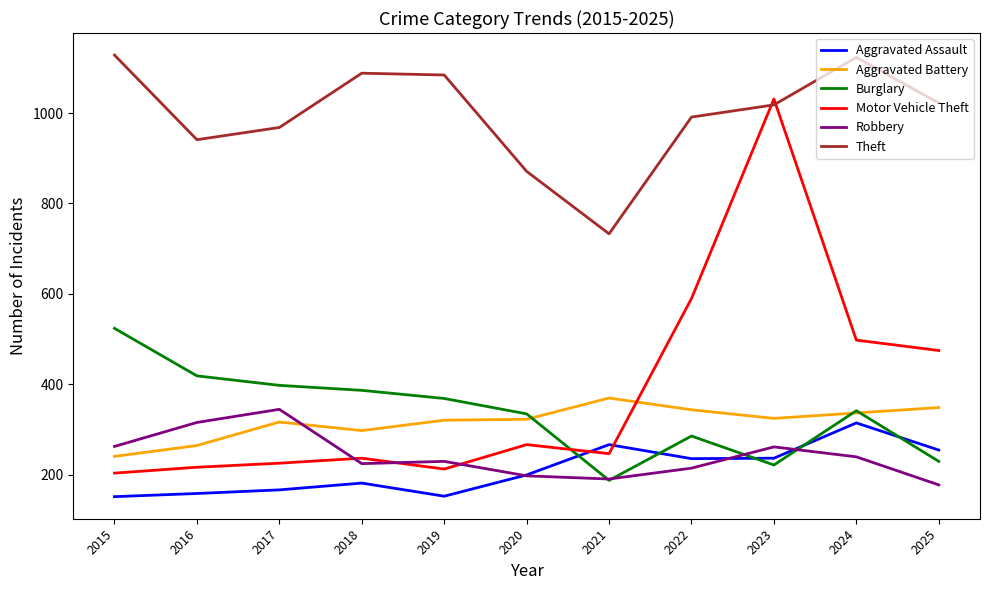

Rank the series at 2023 from lowest to highest value.

Burglary, Aggravated Assault, Robbery, Aggravated Battery, Theft, Motor Vehicle Theft